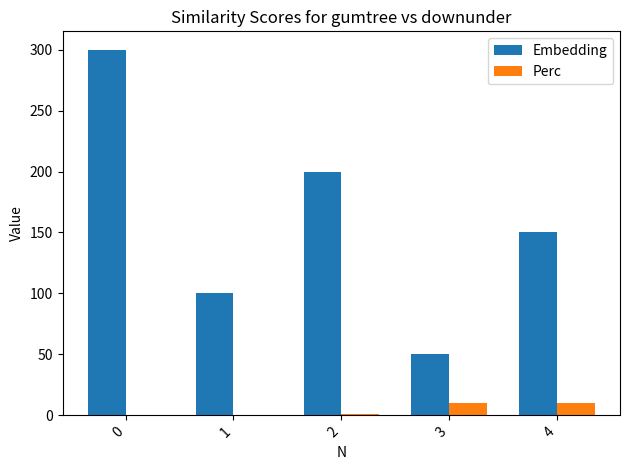

Count the number of data series in this chart.

2